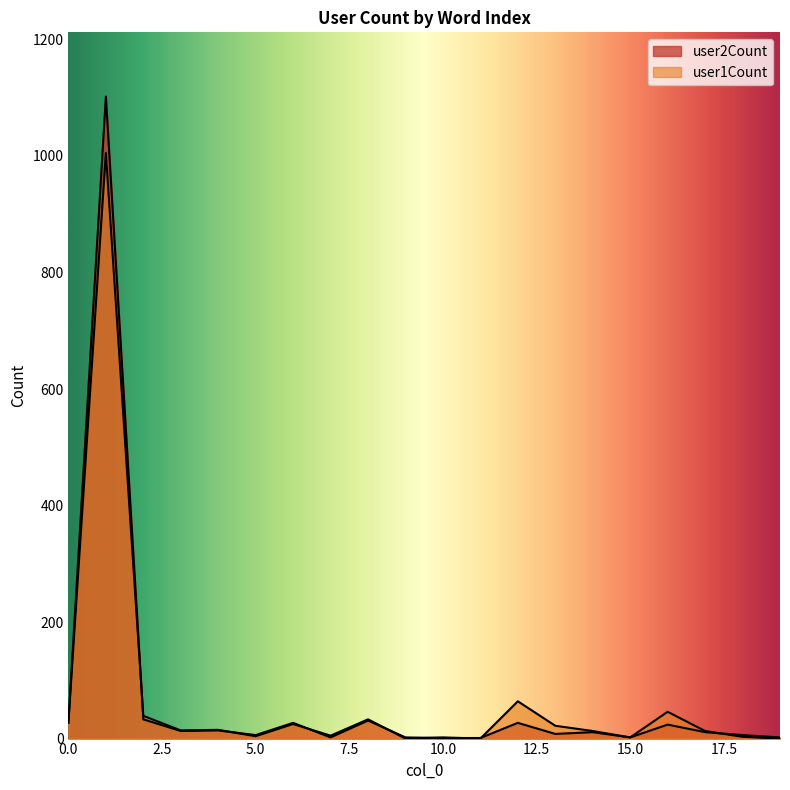

What is the sum of the user2Count values at 6 and 18?

28